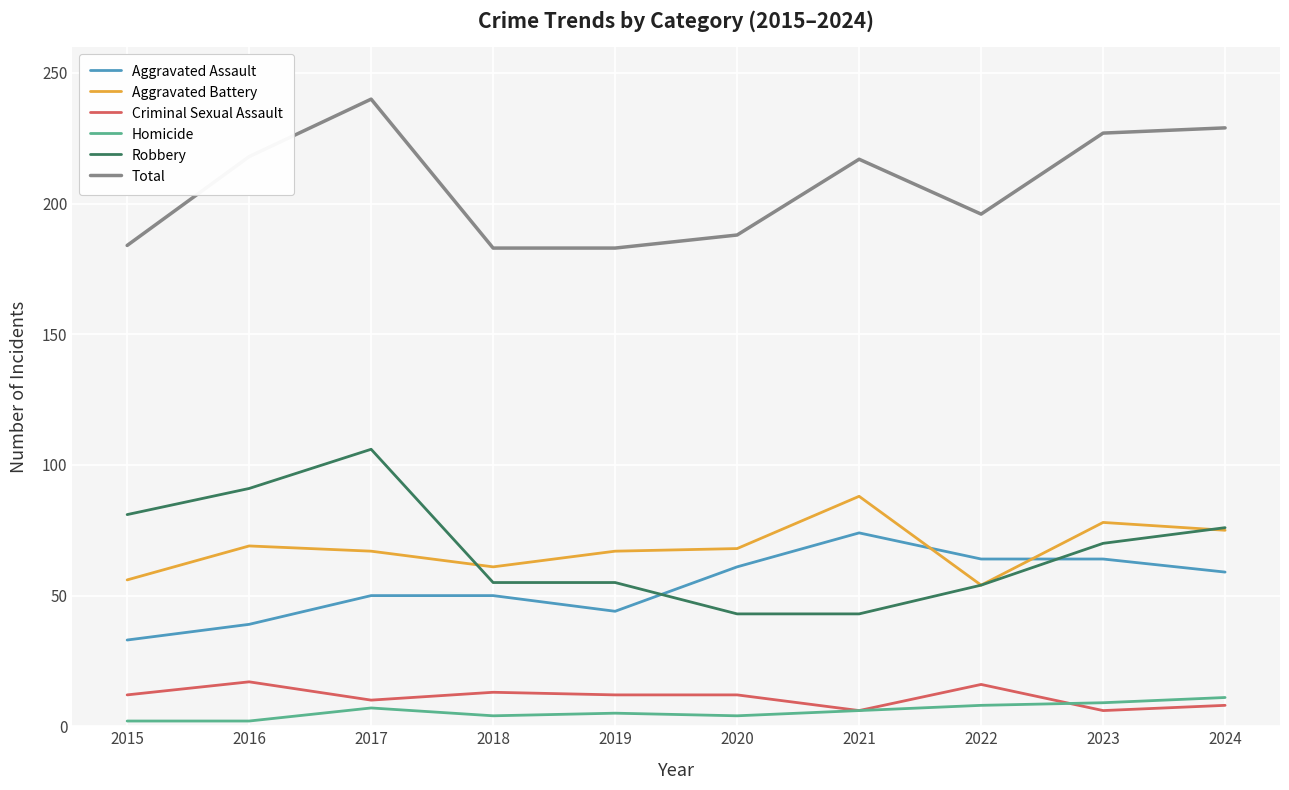

What value does the Aggravated Battery series have at 2021?

88